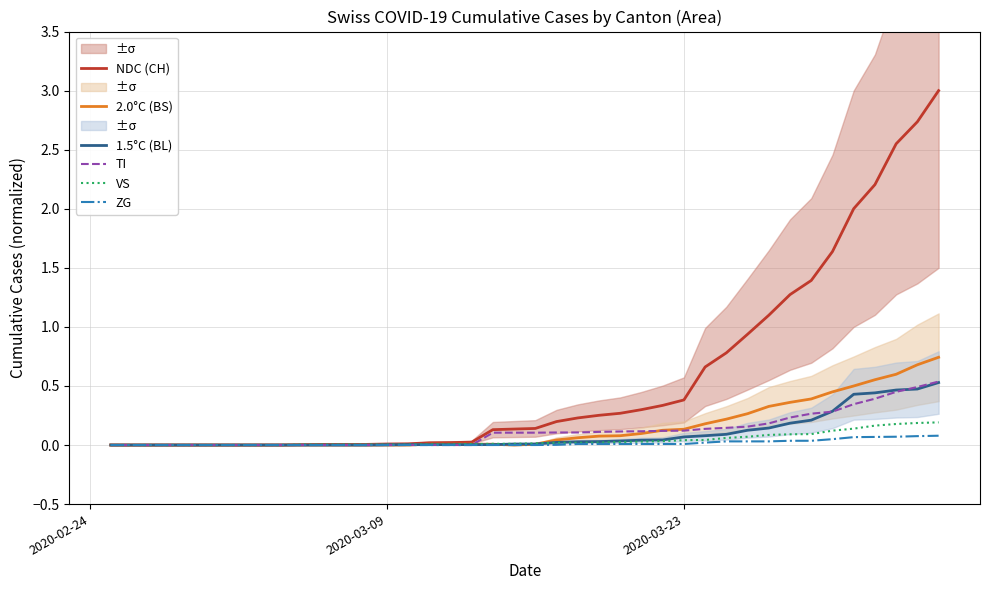

Which series has the largest total across all categories?

NDC (CH)